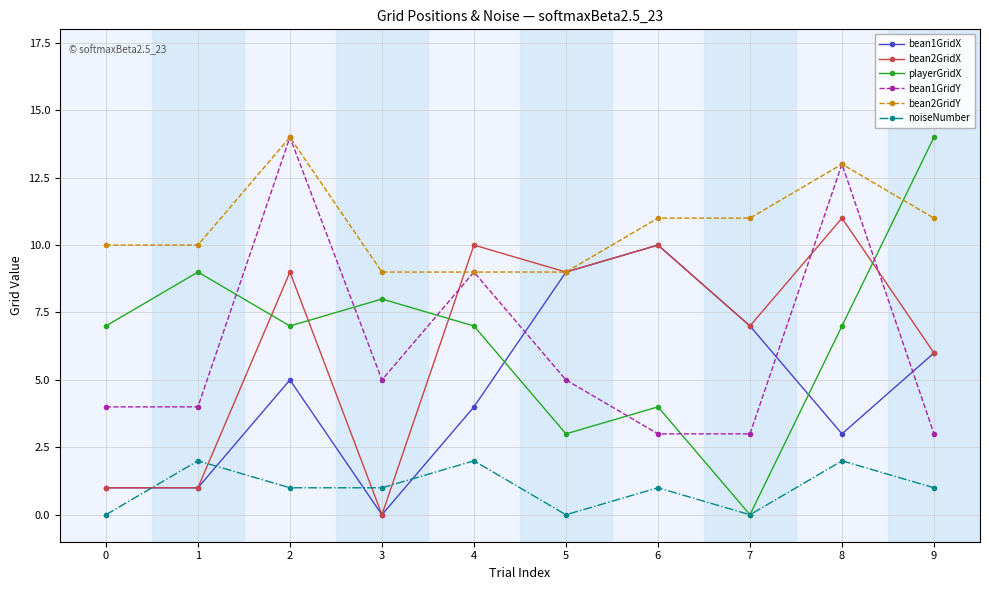

Reading left to right, transcribe all the data shown in this chart.

bean1GridX: 1	1	5	0	4	9	10	7	3	6
bean2GridX: 1	1	9	0	10	9	10	7	11	6
playerGridX: 7	9	7	8	7	3	4	0	7	14
bean1GridY: 4	4	14	5	9	5	3	3	13	3
bean2GridY: 10	10	14	9	9	9	11	11	13	11
noiseNumber: 0	2	1	1	2	0	1	0	2	1